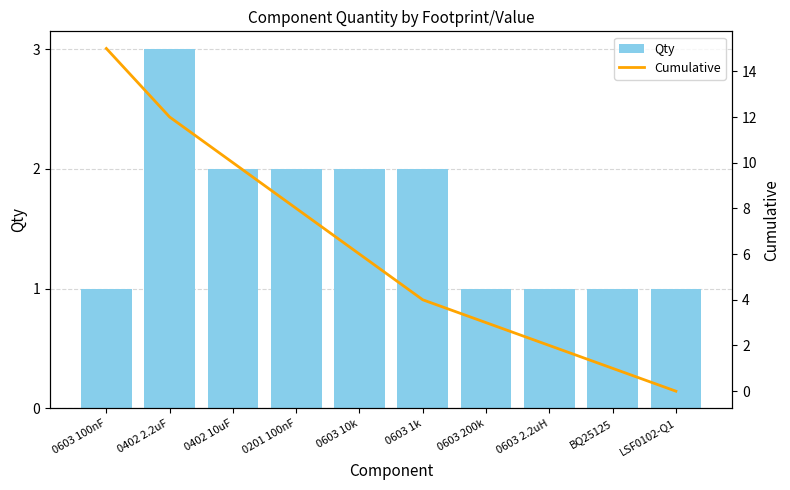

How many data points does each series have?

10